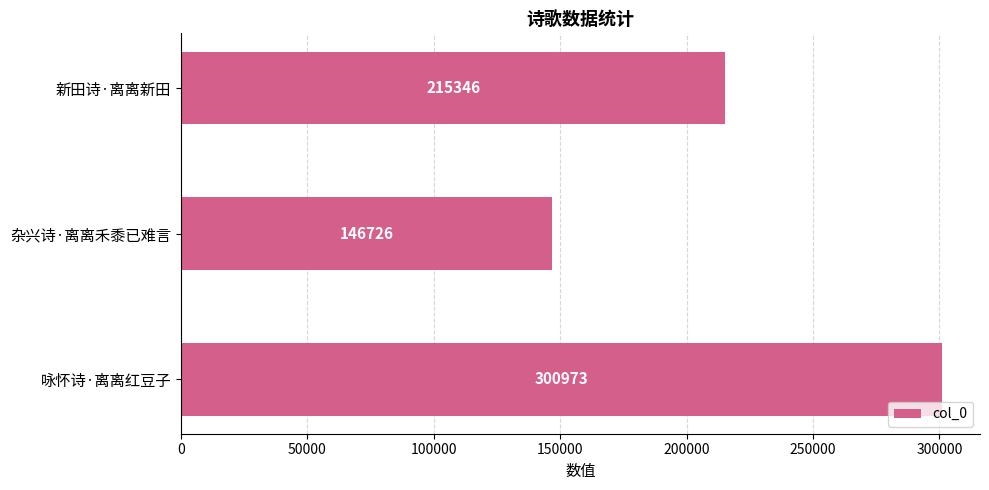

What is the greatest value displayed?

300973